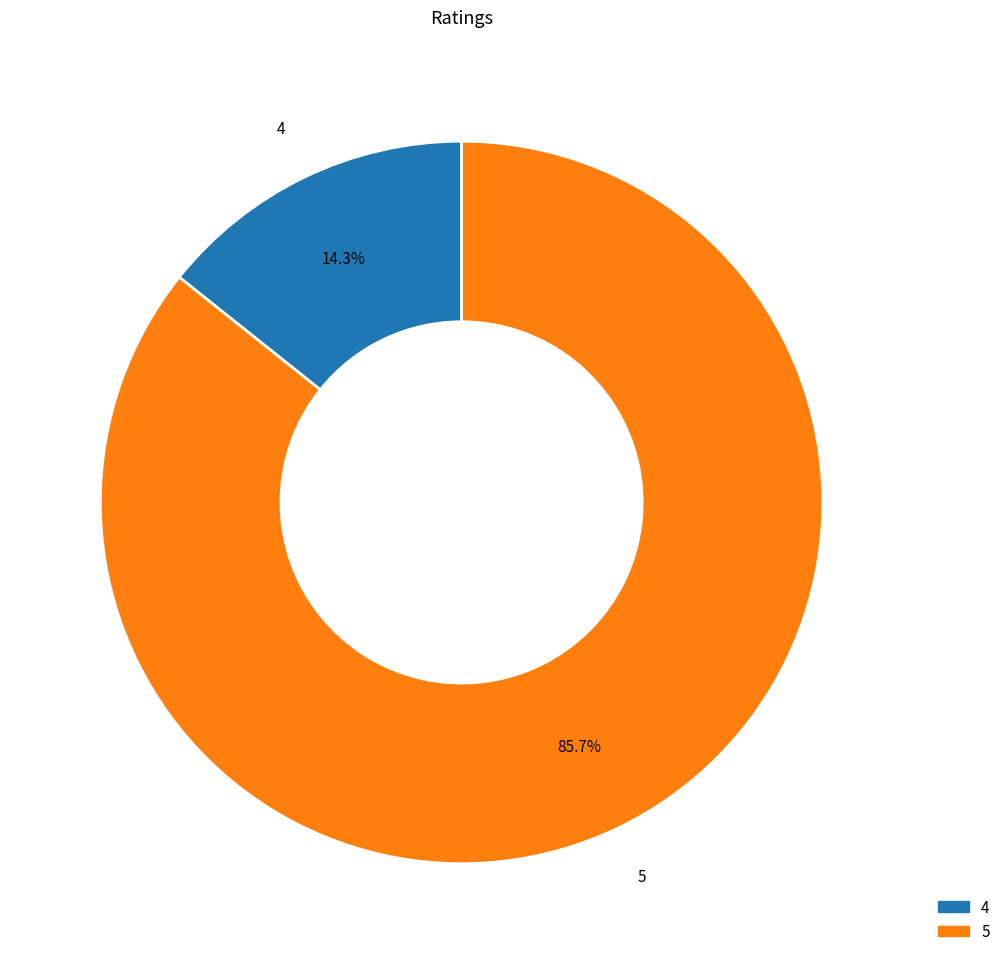

Which slice is the smallest?

4